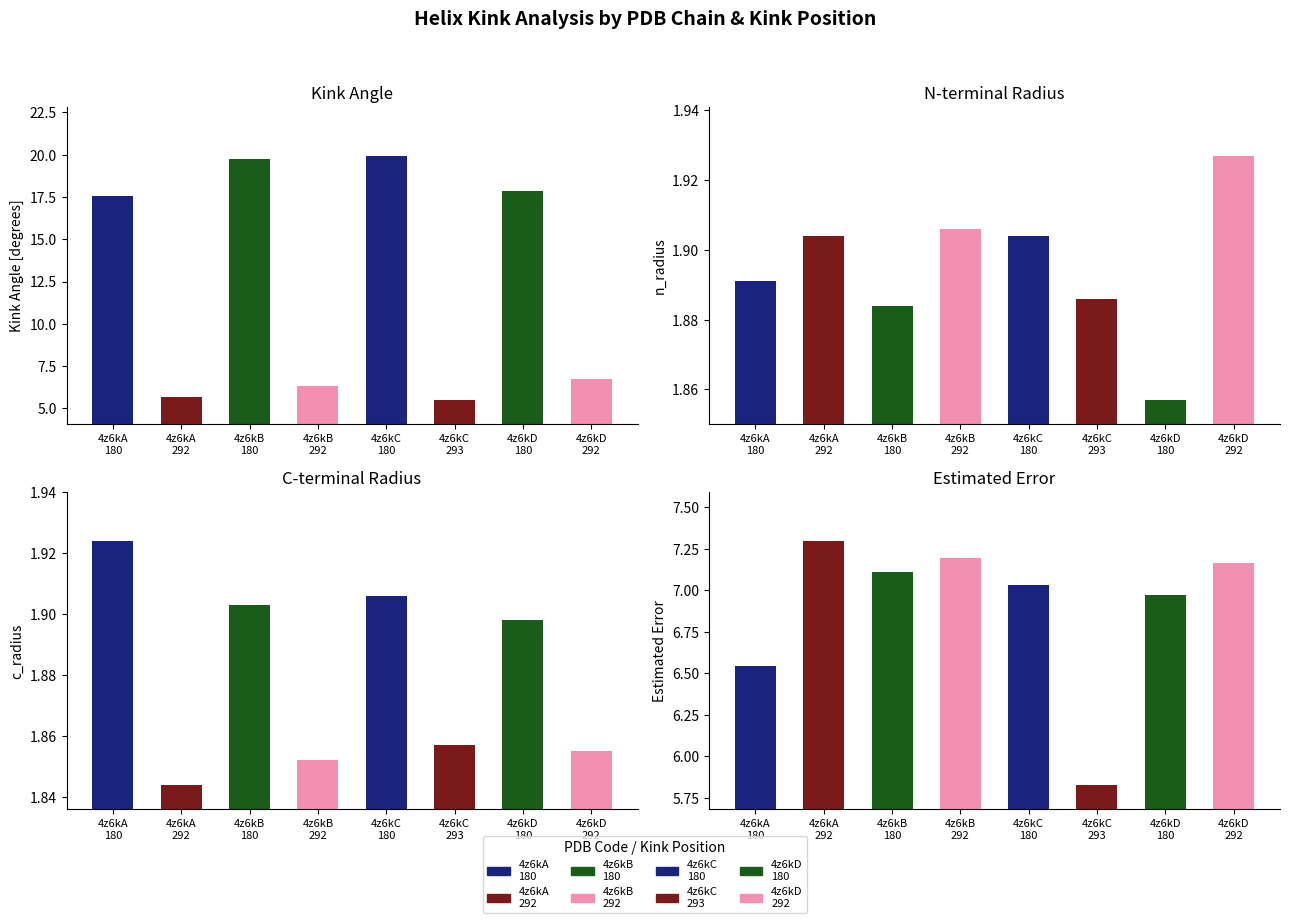

What is the average value of the c_radius series?

1.9